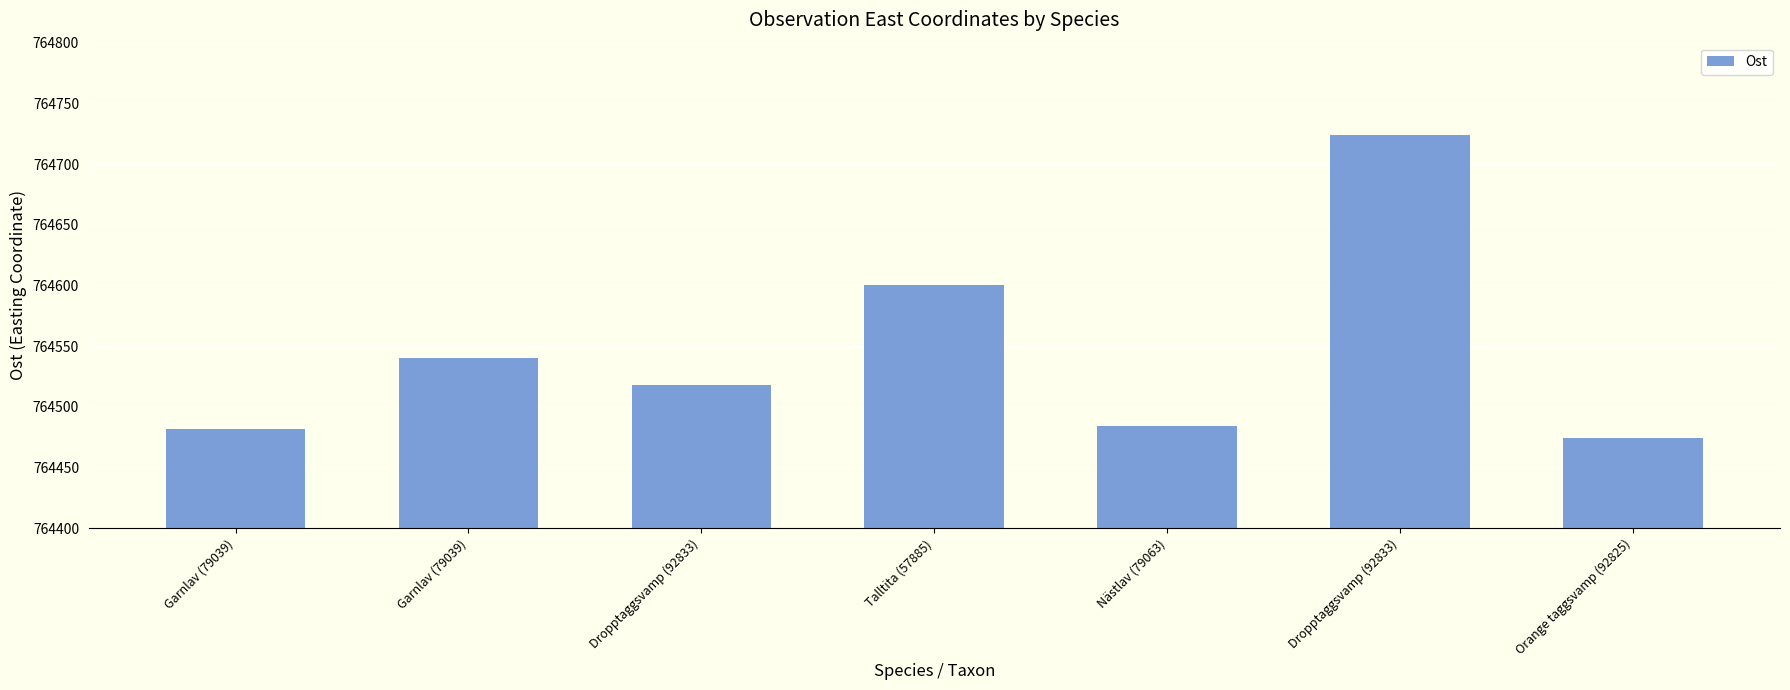

The chart shows a value of 1317431 at Talltita (57885). True or false?

False